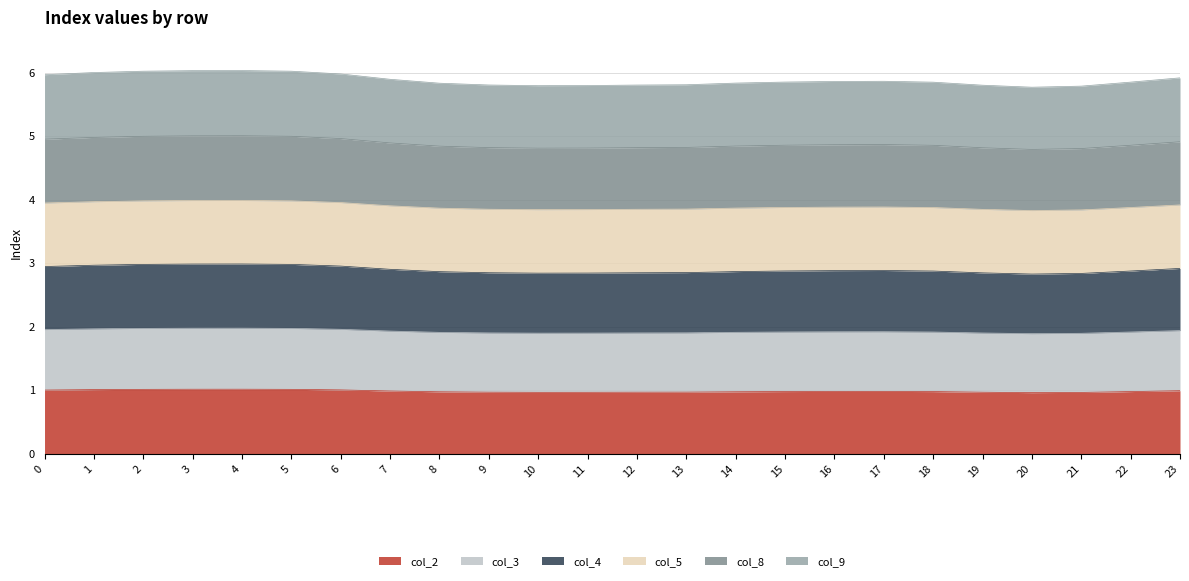

True or false: col_2 and col_3 cross at least once.

False